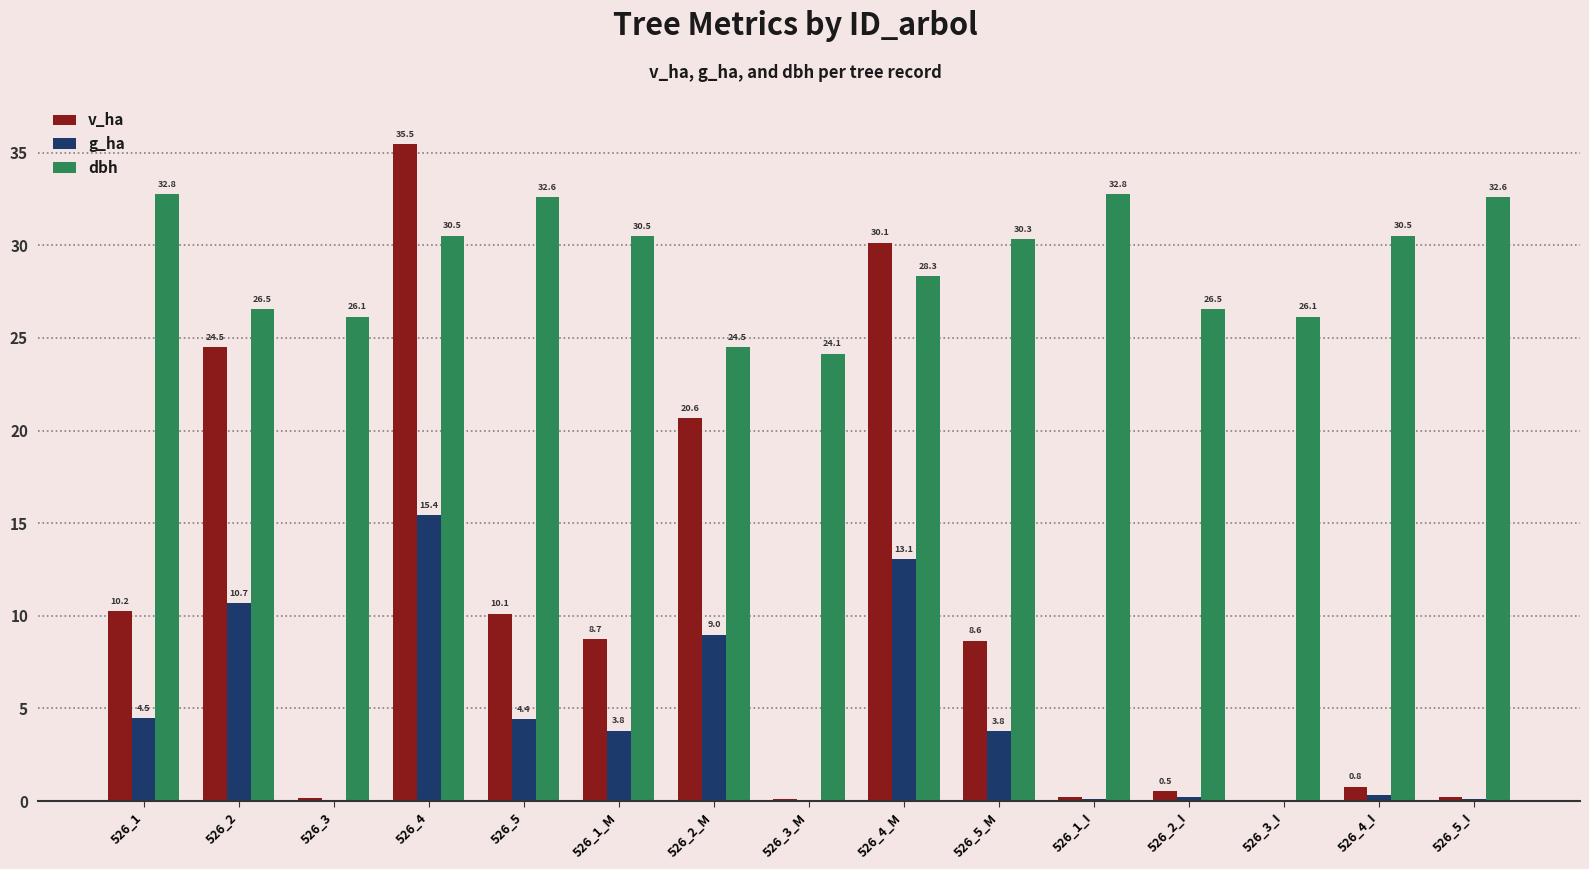

Are the bars horizontal?

No